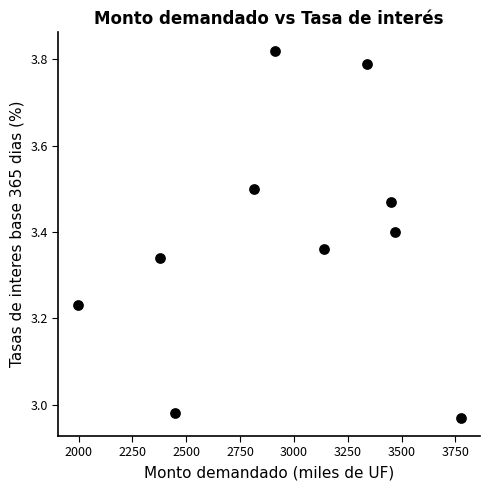

What is the range of X values (max minus min)?

1780.0